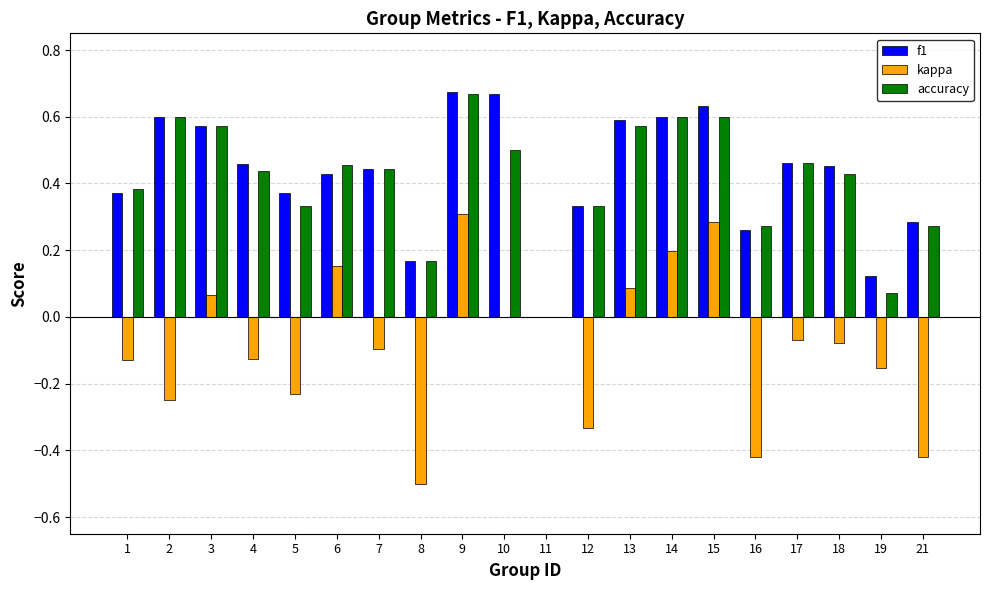

How many positive values does the f1 series have?

19